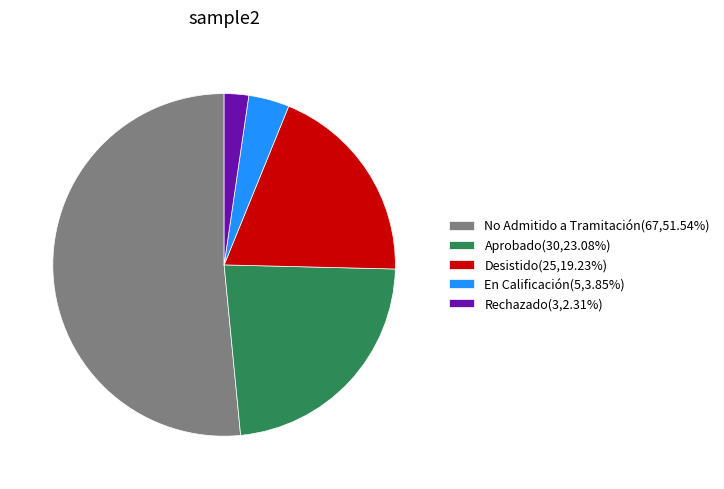

What is the ratio of the value at No Admitido a Tramitación(67,51.54%) to the value at En Calificación(5,3.85%)?

13.4